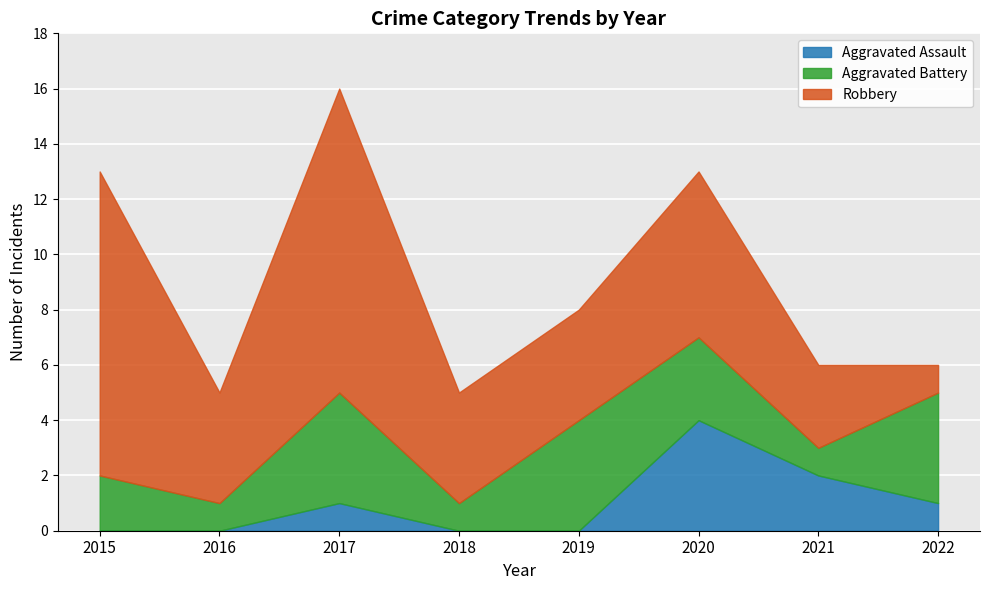

Where does the Aggravated Assault series first go above 1?

2020